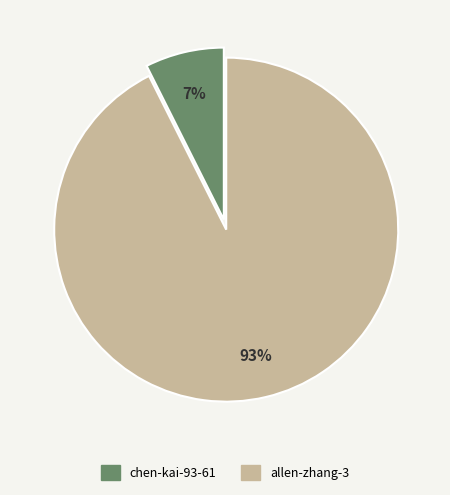

Is the sum of chen-kai-93-61 and allen-zhang-3 greater than half?

Yes